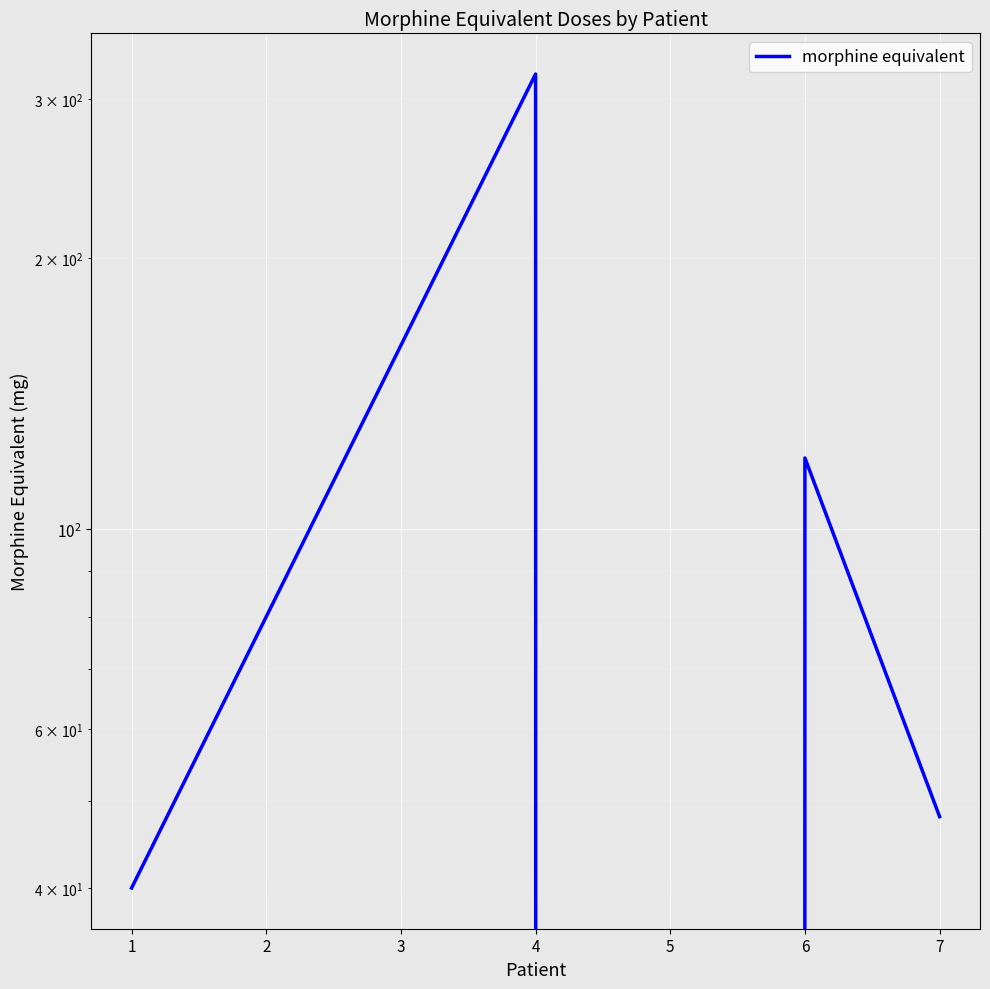

Which category has the lowest value across all series?

5